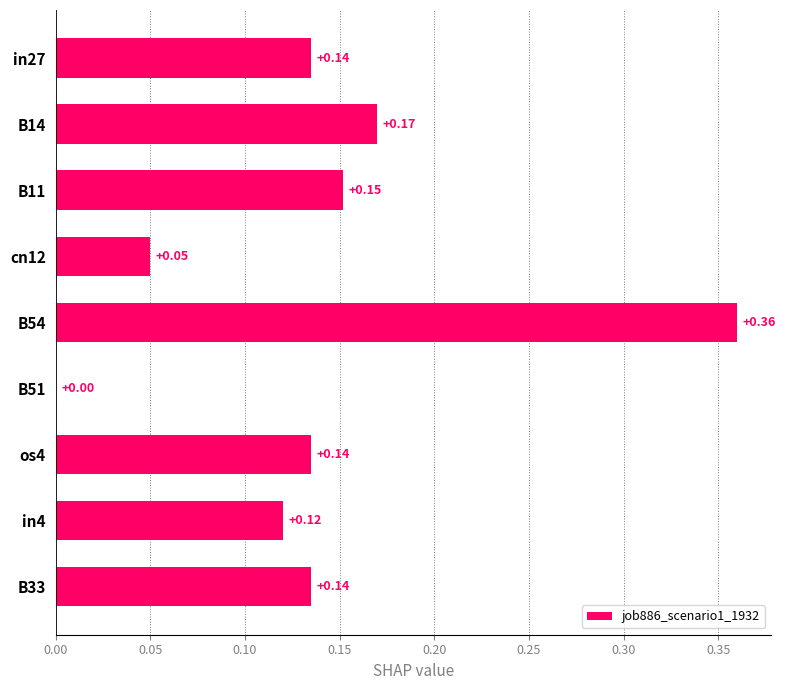

What is the change in value from cn12 to in4?

+0.1